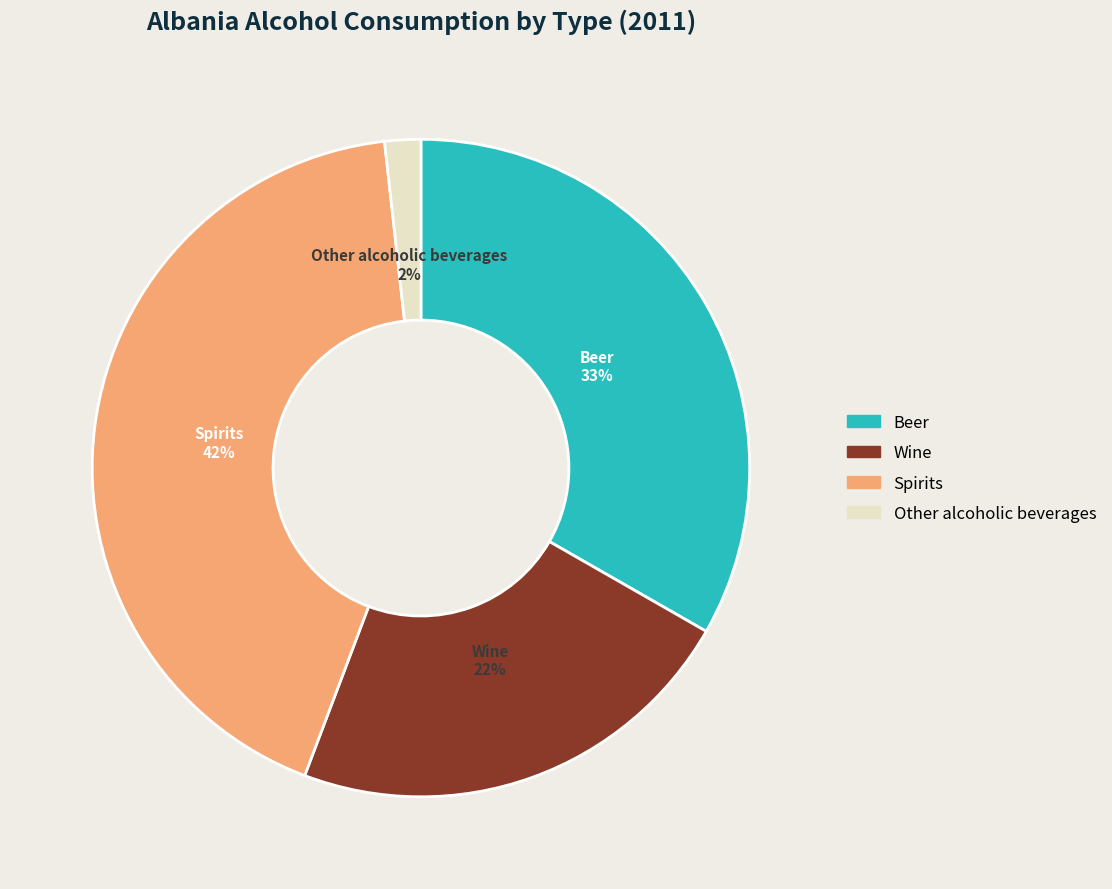

Which slice is the smallest?

Other alcoholic beverages